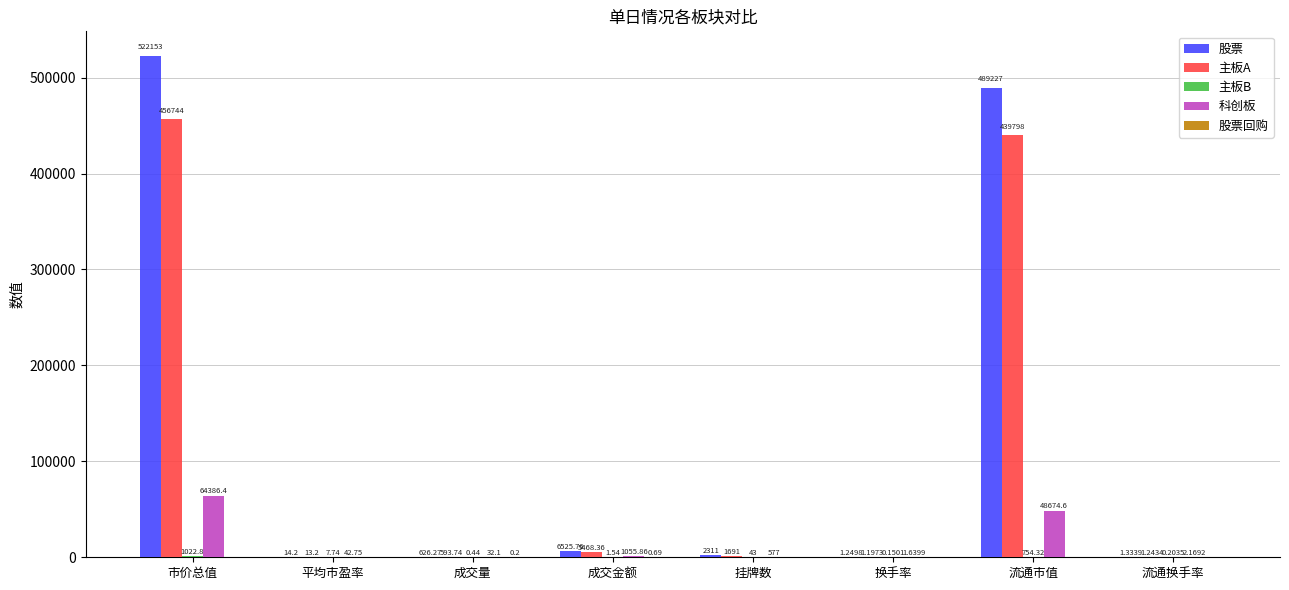

Which category has the highest value across all series?

市价总值